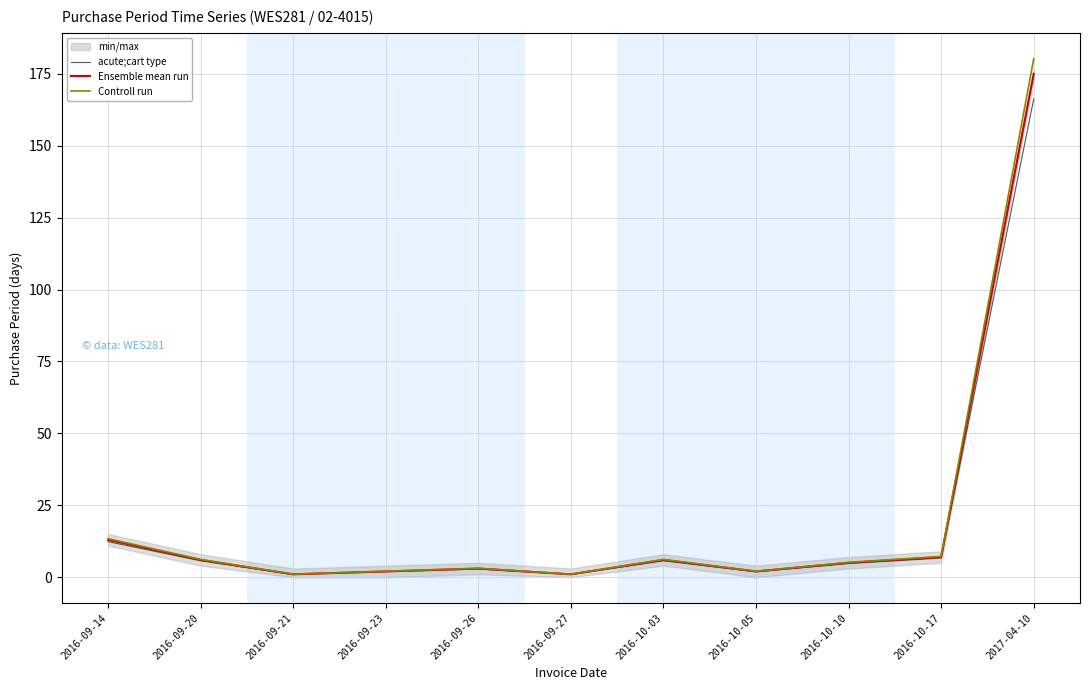

True or false: Ensemble mean run has a value of 13.0 at 2016-09-14.

True